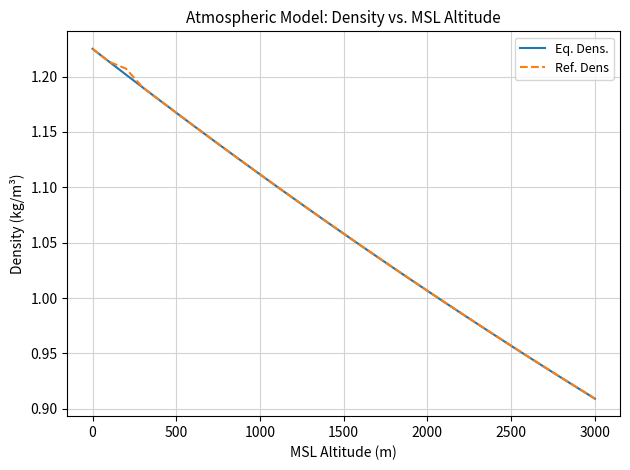

True or false: Ref. Dens has more than 0 points higher than both neighbors.

False